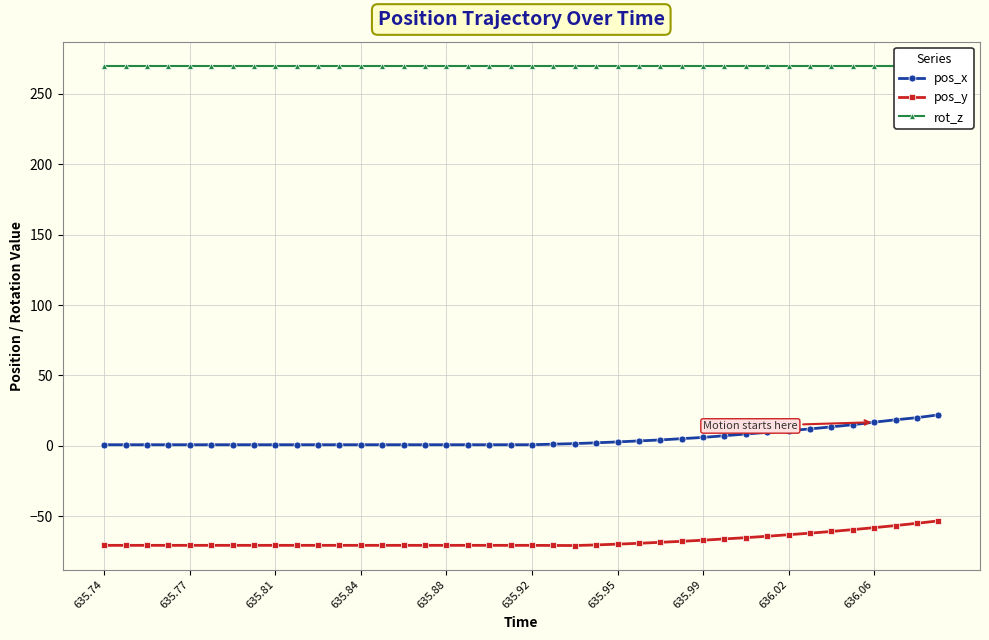

Is it true that pos_y equals -18.9 at 635.95?

False